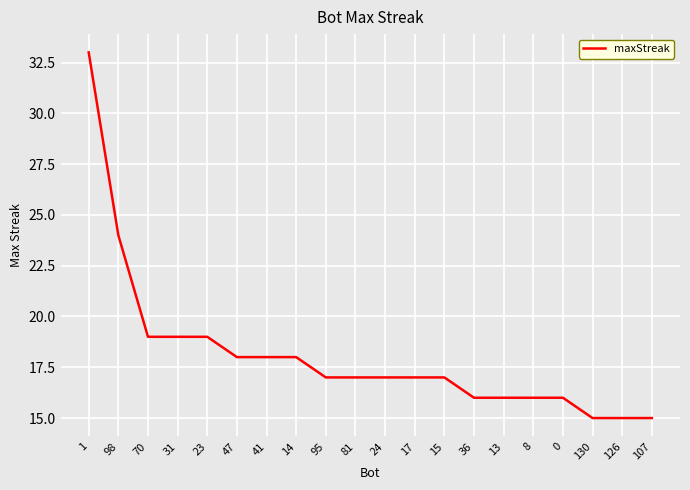

What is the smallest value displayed?

15